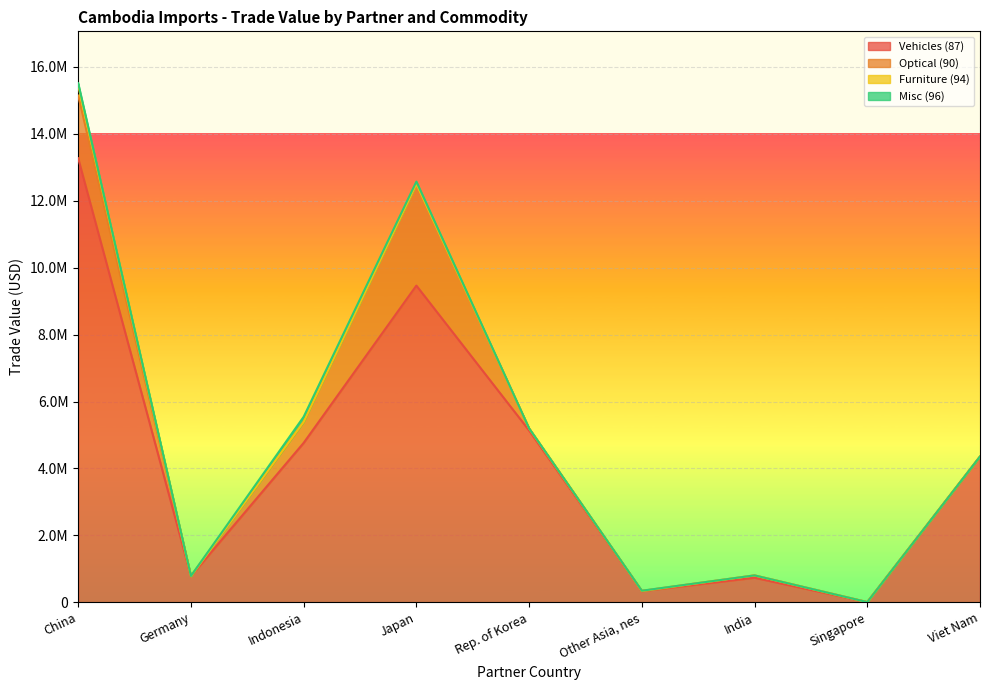

Reading left to right, what are all the values shown in this chart?

Vehicles (87): 13272235	782165	4766342	9466523	5136787	336914	734793	7040	4357987
Optical (90): 1872274	327	625000	3040280	60215	4656	69950	0	0
Furniture (94): 302868	0	0	0	3621	0	732	0	0
Misc (96): 67097	5422	153878	68465	0	5830	0	438	0